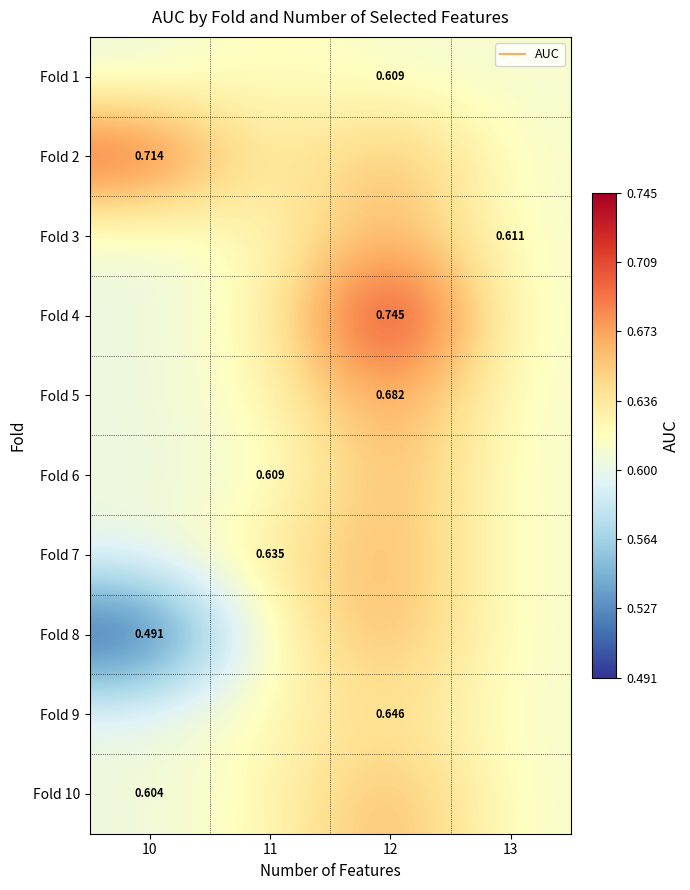

At which label is Fold 10 closest to 0?

10